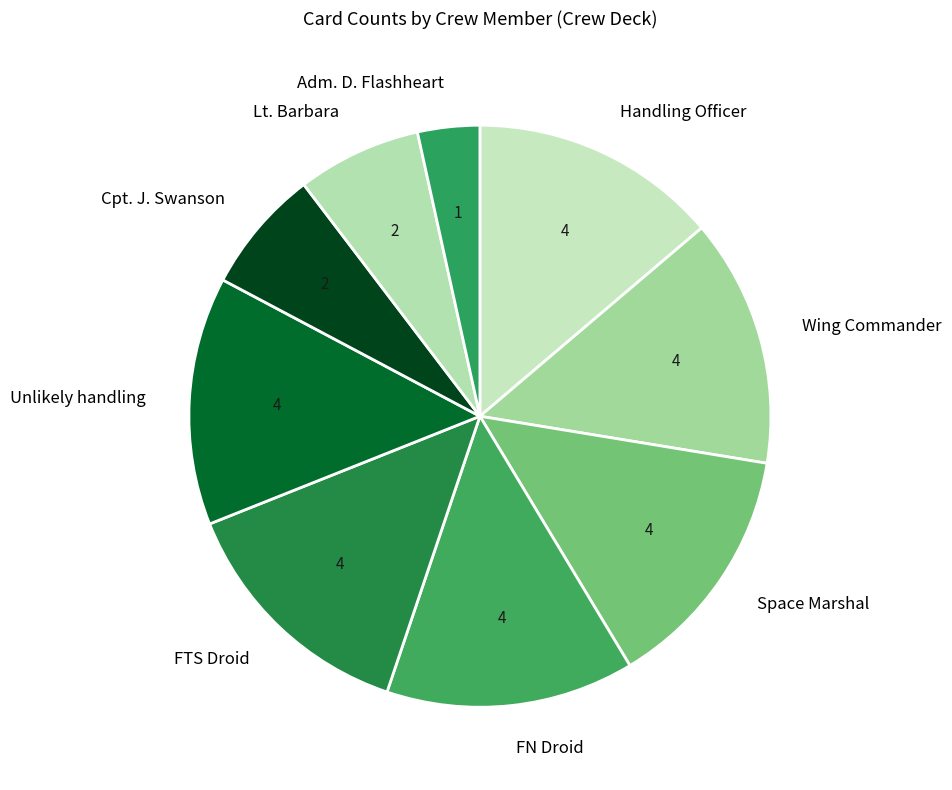

Combined, do Wing Commander and Unlikely handling account for over 50%?

No